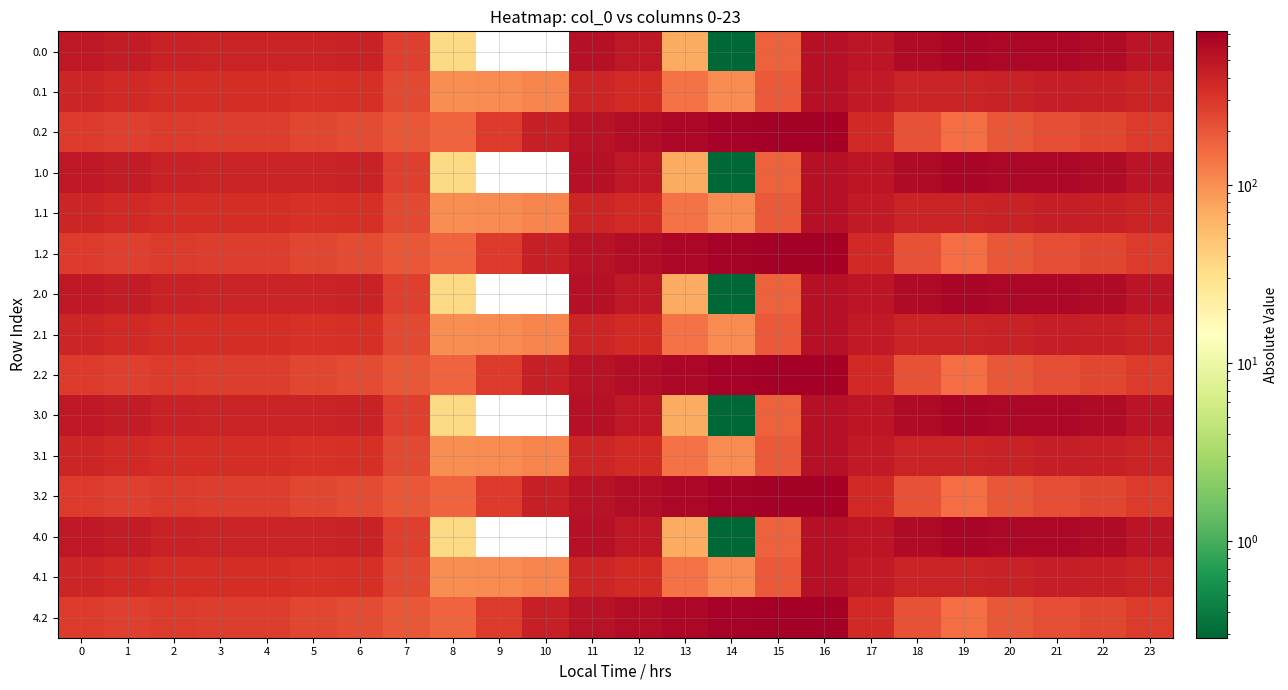

Rank the series at 14 from highest to lowest value.

0.2, 1.2, 2.2, 3.2, 4.2, 0.1, 1.1, 2.1, 3.1, 4.1, 0.0, 1.0, 2.0, 3.0, 4.0